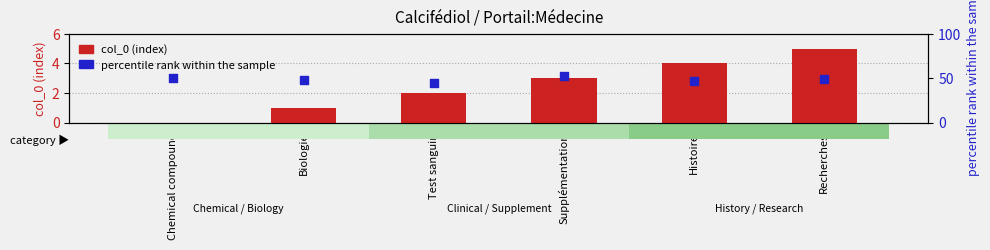

At how many categories does at least one series exceed 28?

6